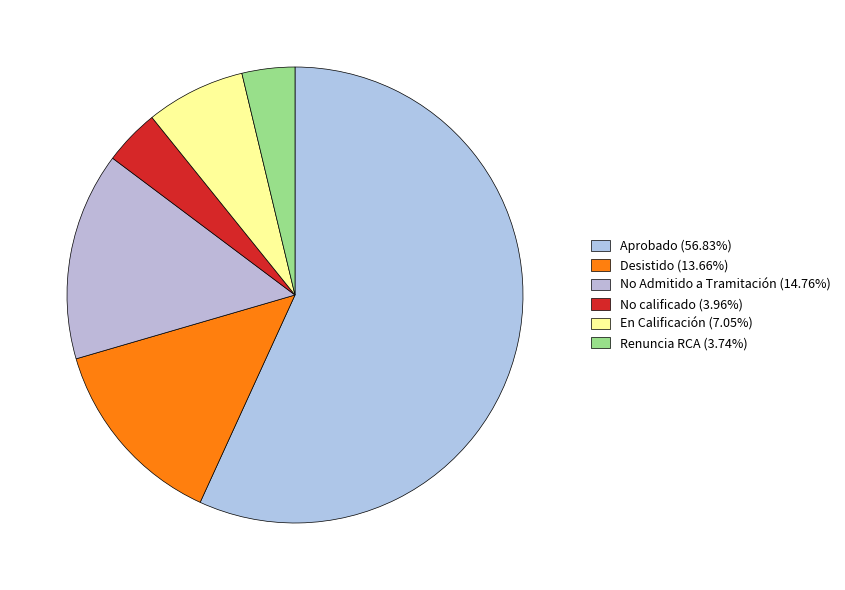

Rank the categories by value from lowest to highest.

Renuncia RCA, No calificado, En Calificación, Desistido, No Admitido a Tramitación, Aprobado